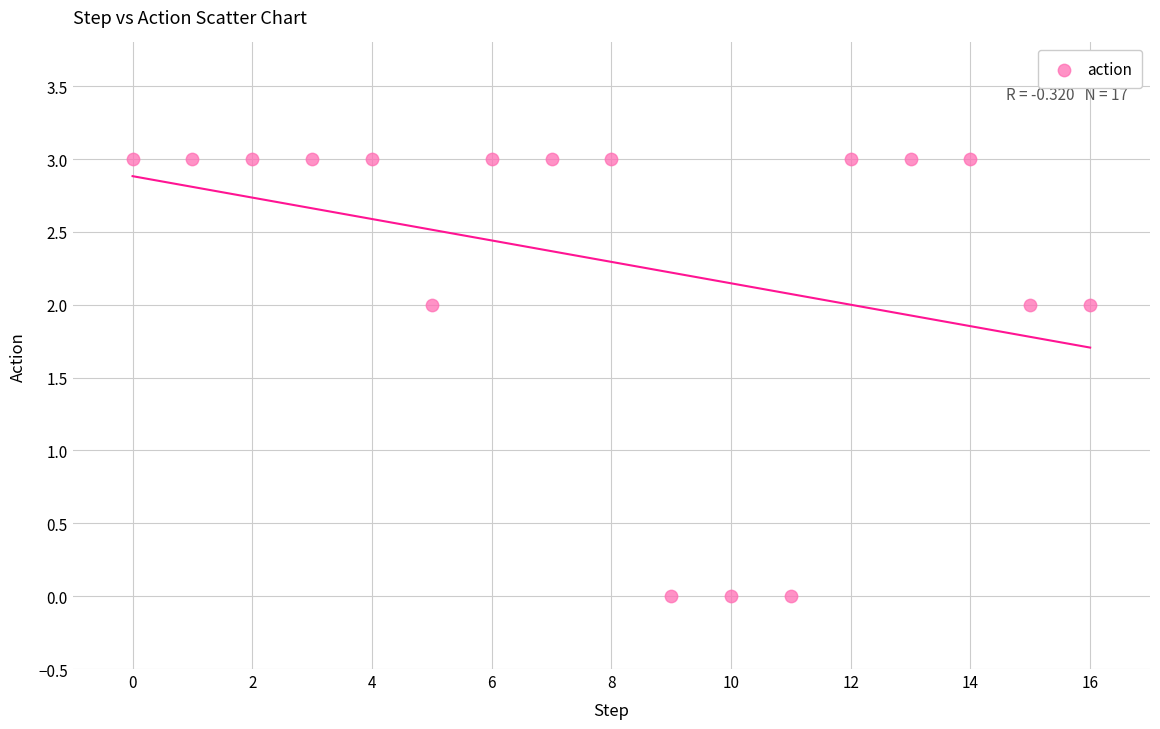

What is the range of Y values (max minus min)?

3